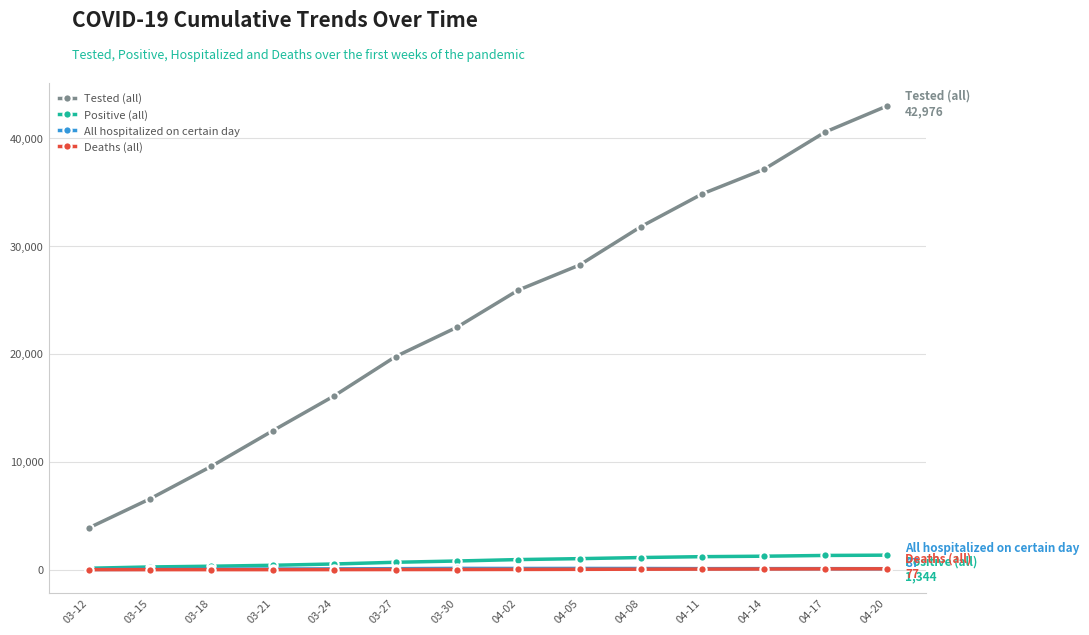

What is the lowest value of the All hospitalized on certain day series?

17